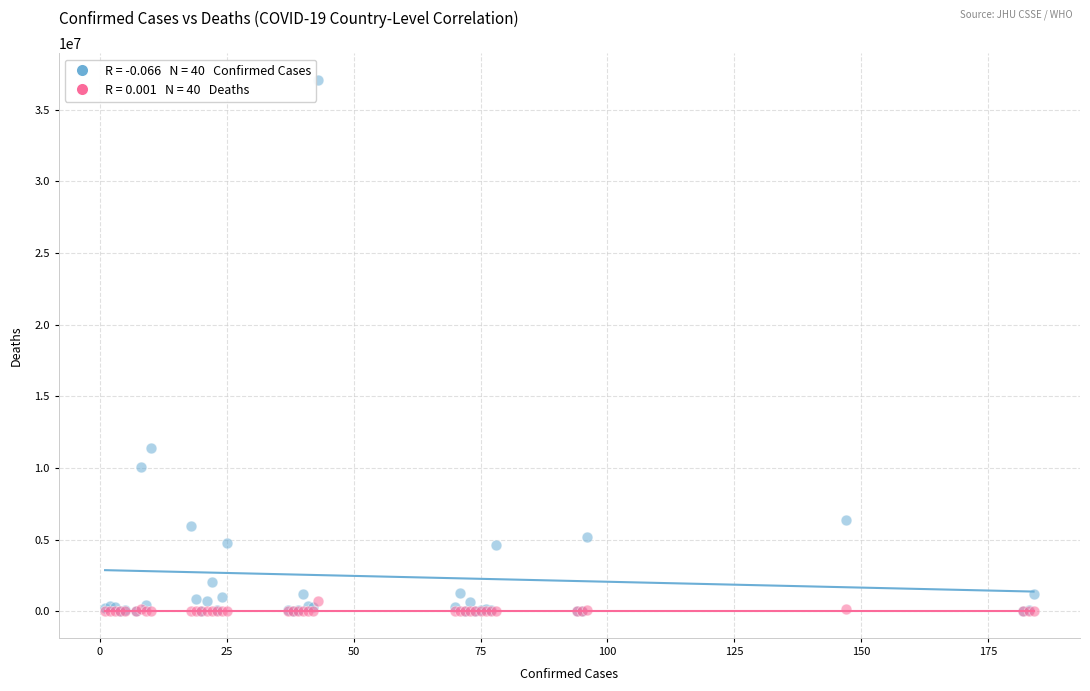

Across all series, what Y value is closest to 18542848?

11401996